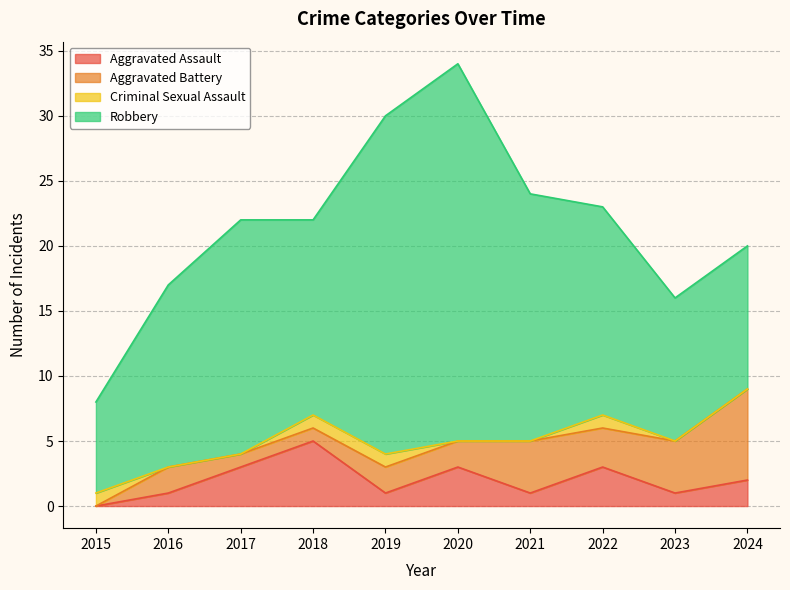

After their last crossing, which series has the higher values: Aggravated Assault or Criminal Sexual Assault?

Aggravated Assault